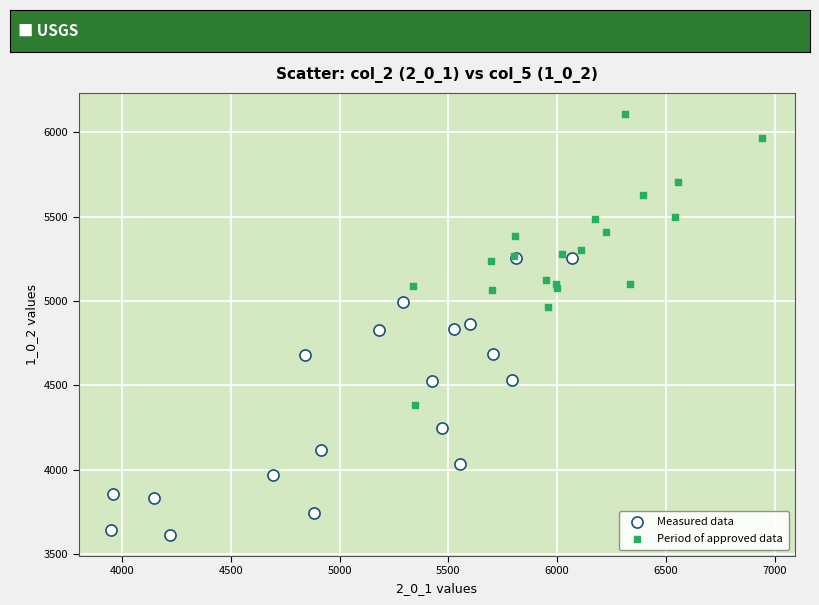

What are all the series names shown in the legend?

Measured data, Period of approved data